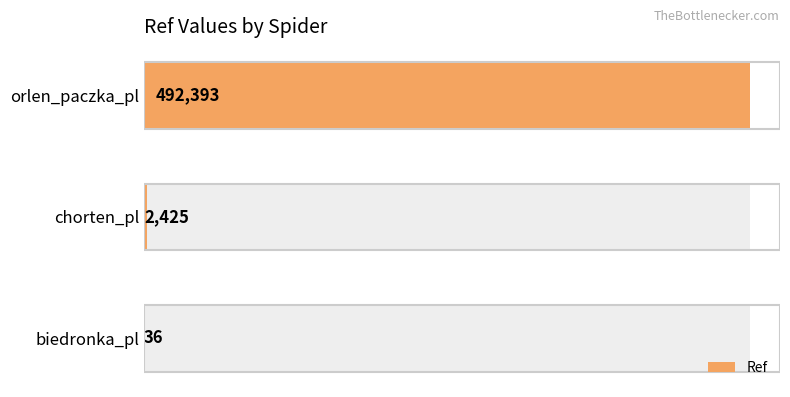

Is it true that the value at orlen_paczka_pl is 295137?

False